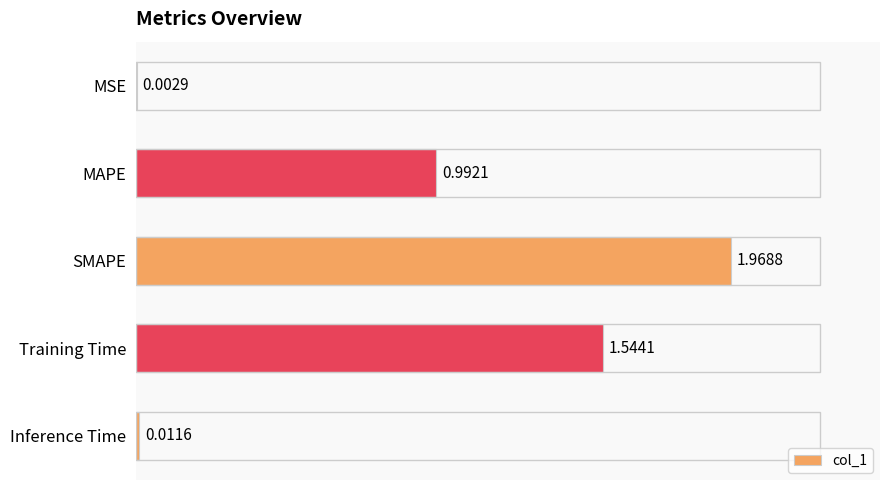

At which label is the value closest to 0?

MSE